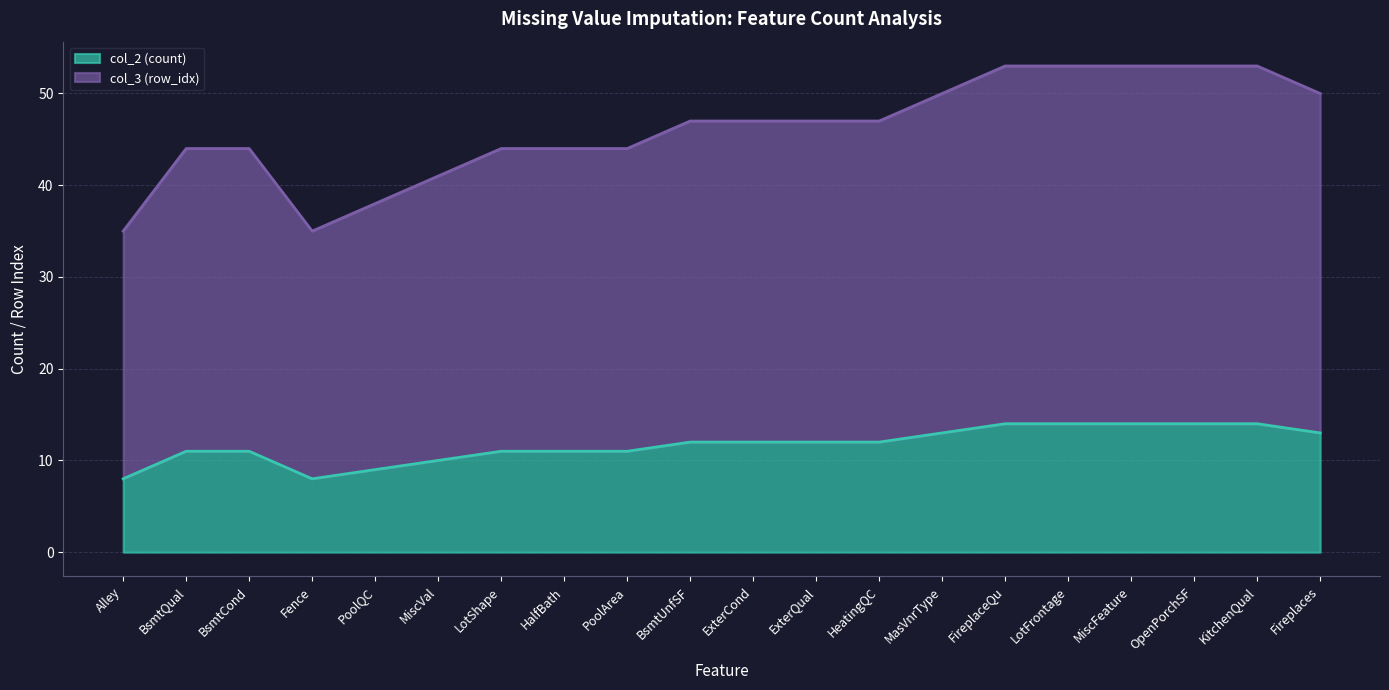

Reading left to right, what are all the values shown in this chart?

col_2 (count): Alley=8	BsmtQual=11	BsmtCond=11	Fence=8	PoolQC=9	MiscVal=10	LotShape=11	HalfBath=11	PoolArea=11	BsmtUnfSF=12	ExterCond=12	ExterQual=12	HeatingQC=12	MasVnrType=13	FireplaceQu=14	LotFrontage=14	MiscFeature=14	OpenPorchSF=14	KitchenQual=14	Fireplaces=13
col_3 (row_idx): Alley=35	BsmtQual=44	BsmtCond=44	Fence=35	PoolQC=38	MiscVal=41	LotShape=44	HalfBath=44	PoolArea=44	BsmtUnfSF=47	ExterCond=47	ExterQual=47	HeatingQC=47	MasVnrType=50	FireplaceQu=53	LotFrontage=53	MiscFeature=53	OpenPorchSF=53	KitchenQual=53	Fireplaces=50